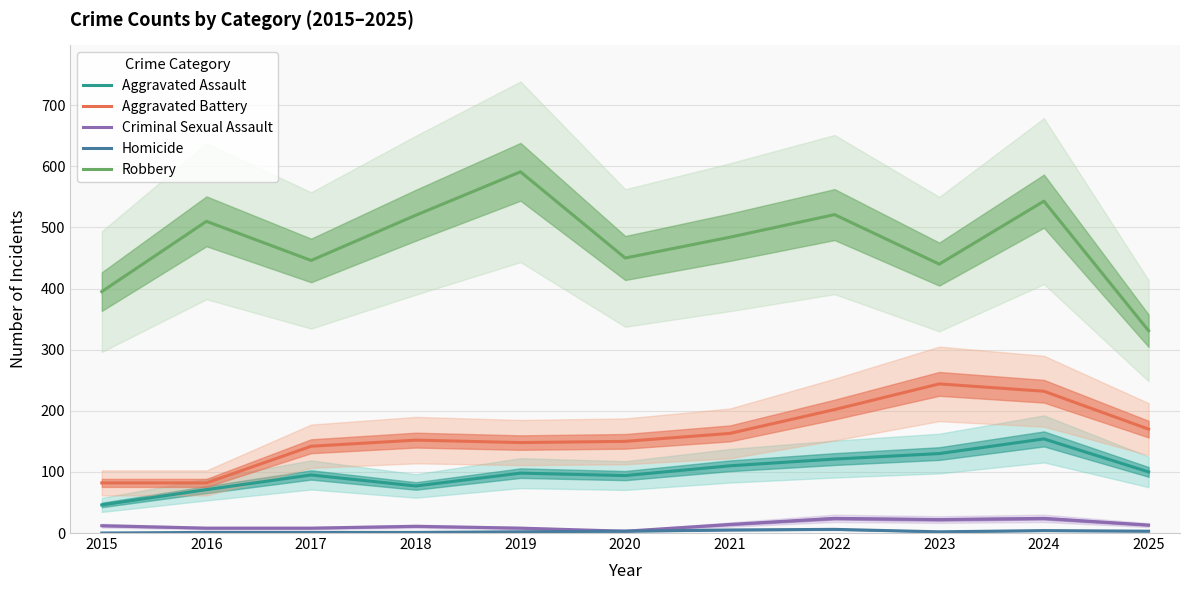

Is it true that Aggravated Assault equals 178 at 2021?

False